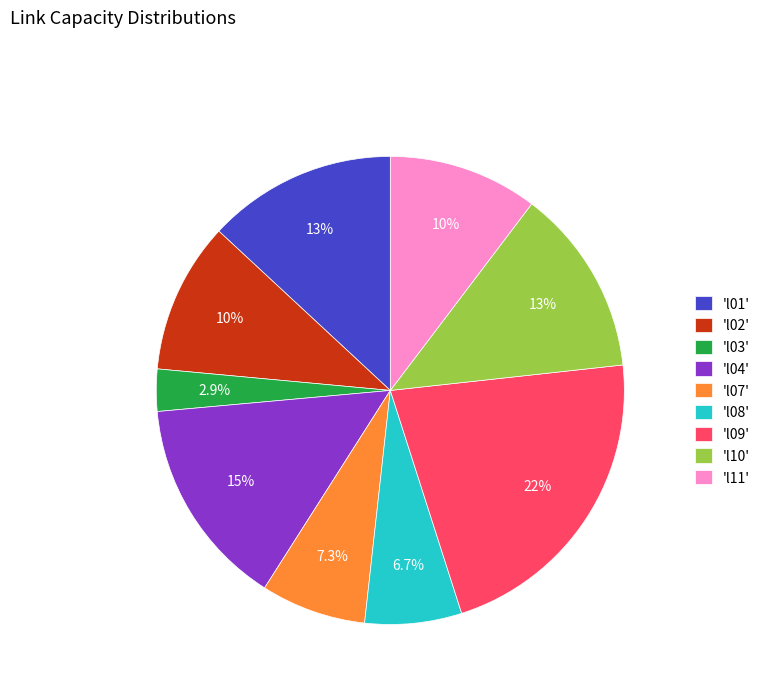

Which slice is the smallest?

'l03'